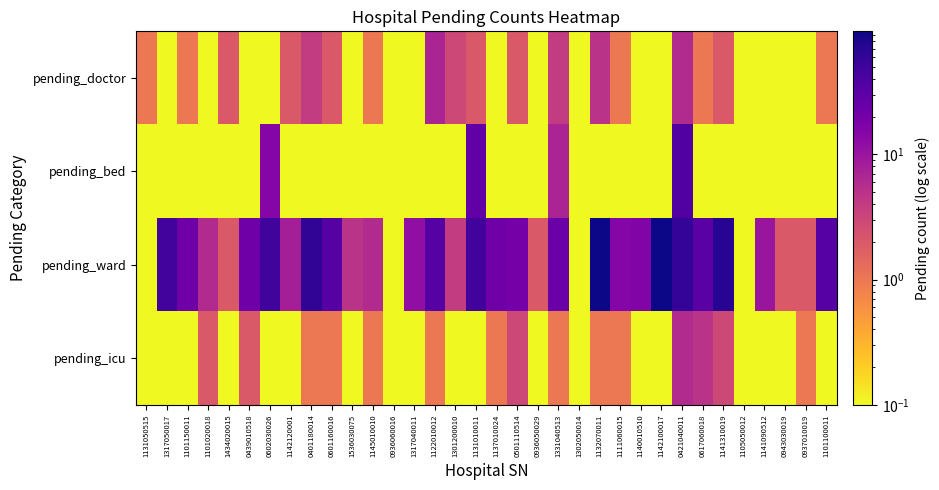

Between 1101020018 and 0421040011, which is larger?

0421040011